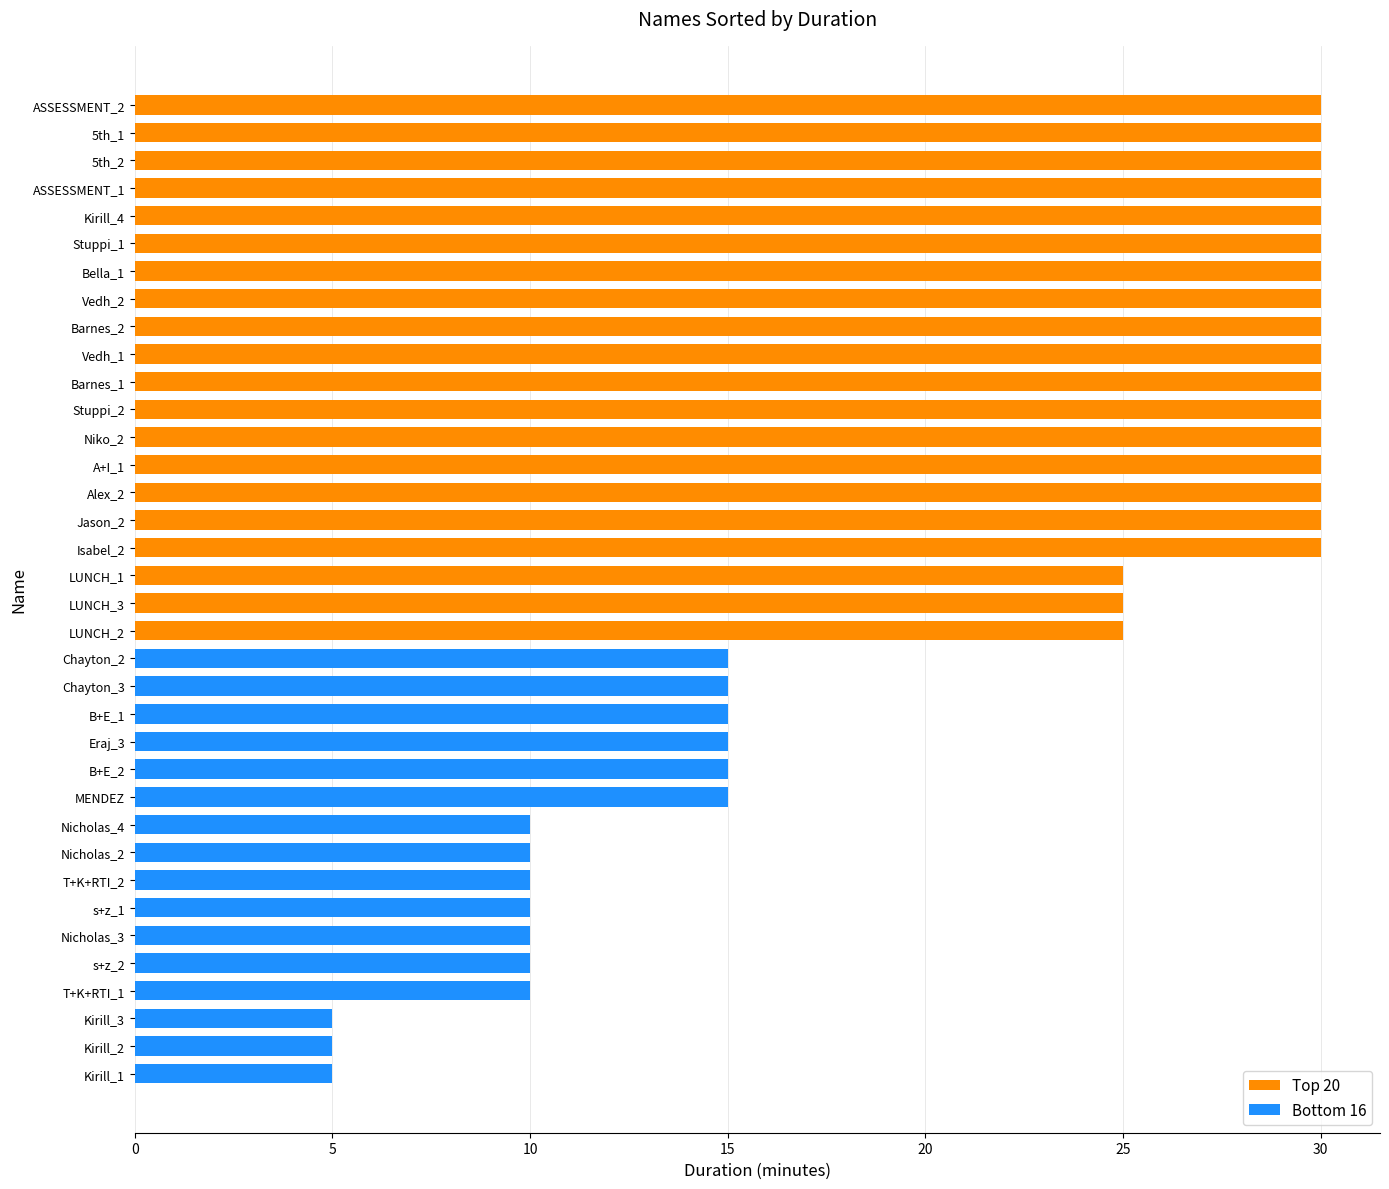

What is the difference between the second highest and second lowest values in the Top 20 series?

5